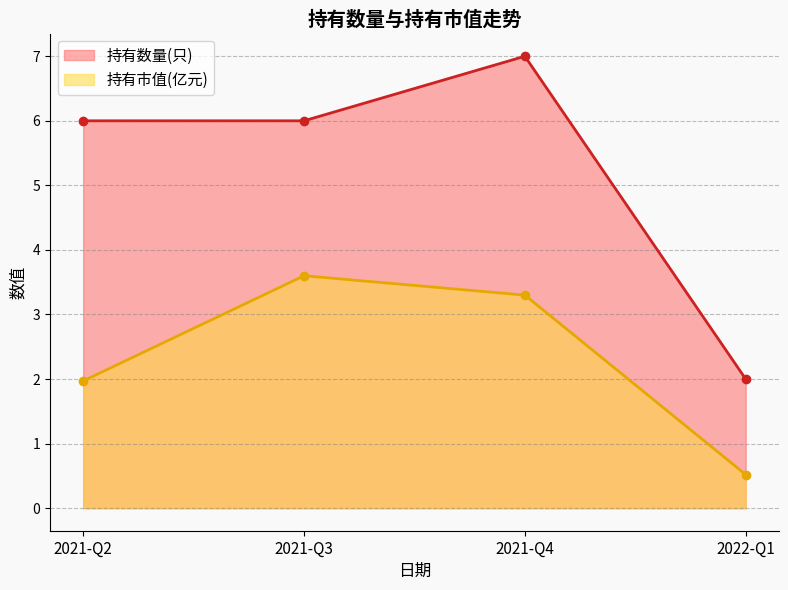

What is the difference between the 持有市值(亿元) values at 2022-Q1 and 2021-Q4?

2.8